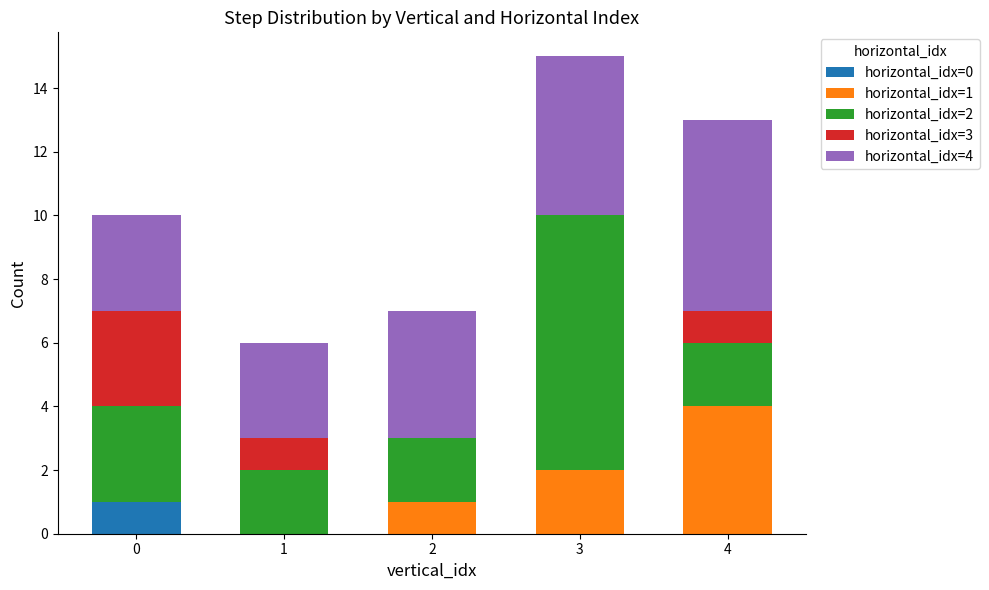

Is it true that horizontal_idx=0 equals 0 at 2?

True